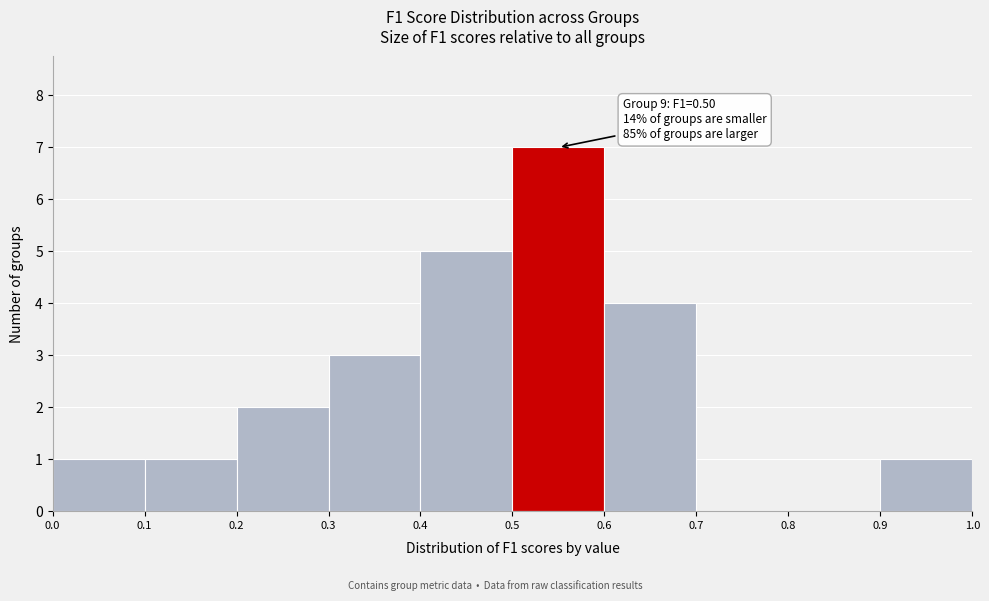

Which range on the x-axis has the tallest bar?

0.5 to 0.6